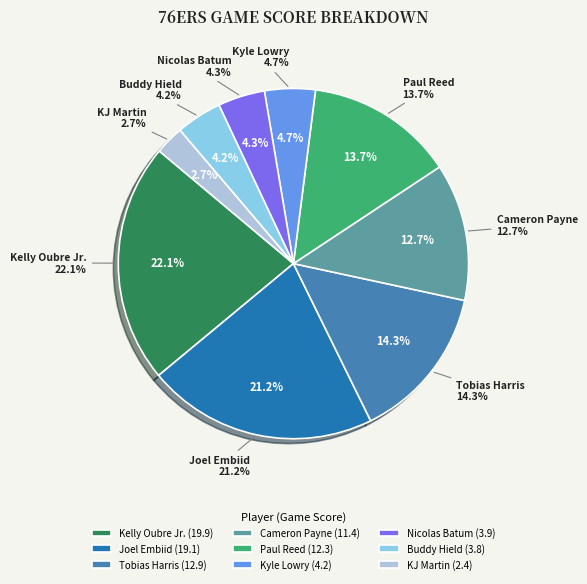

Is there a majority slice in this chart?

No